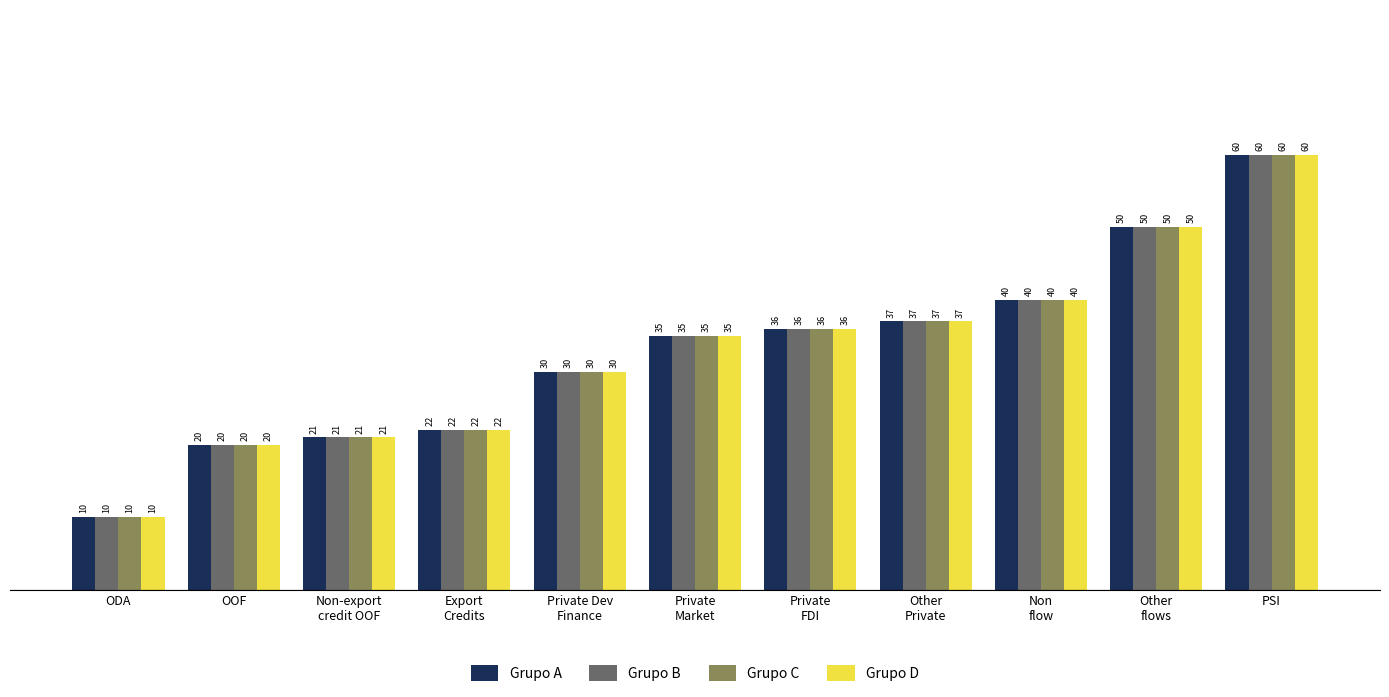

What is the sum of all Grupo A values?

361